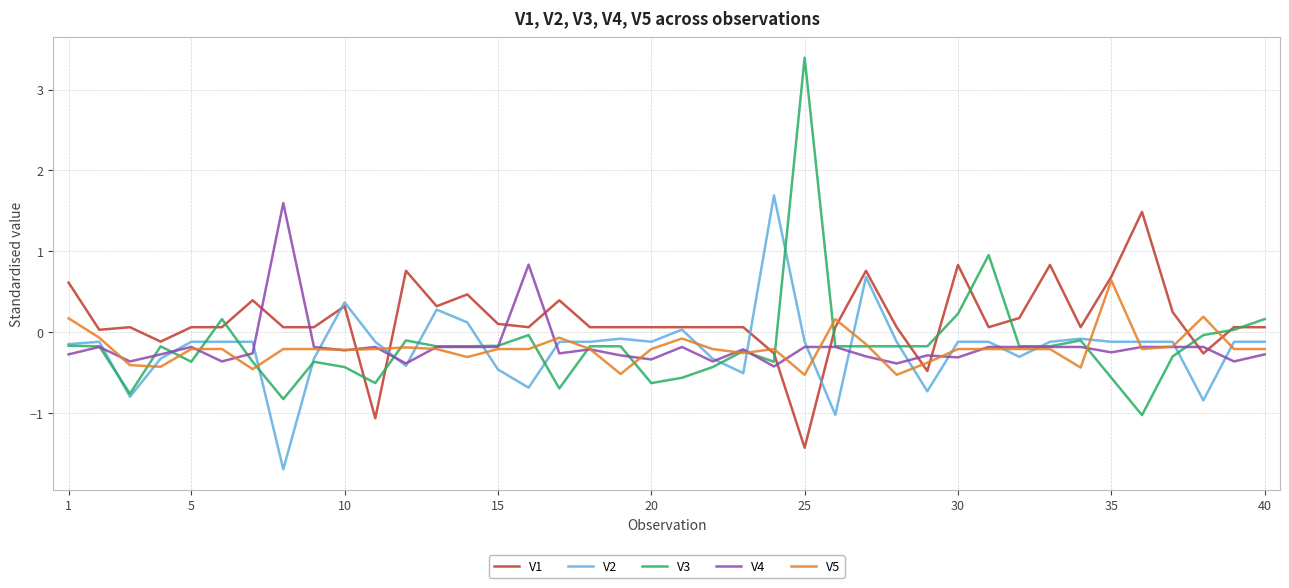

What is the lowest value of the V1 series?

-1.4